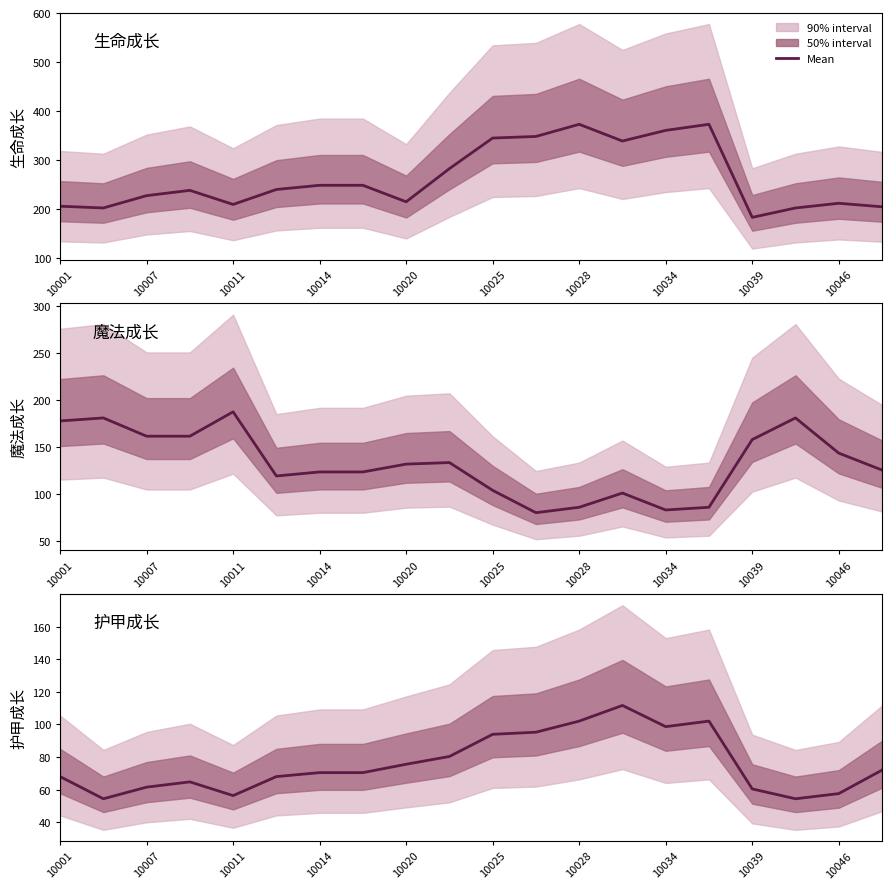

At which category does 护甲成长 reach its first local peak?

10014